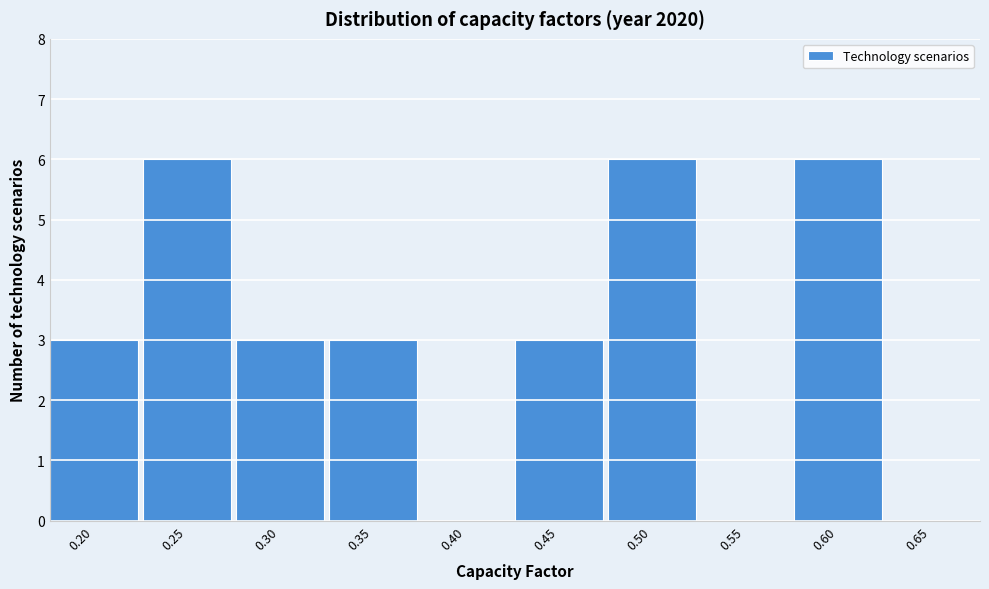

Reading left to right, transcribe all the data shown in this chart.

0.20=3	0.25=6	0.30=3	0.35=3	0.40=0	0.45=3	0.50=6	0.55=0	0.60=6	0.65=0